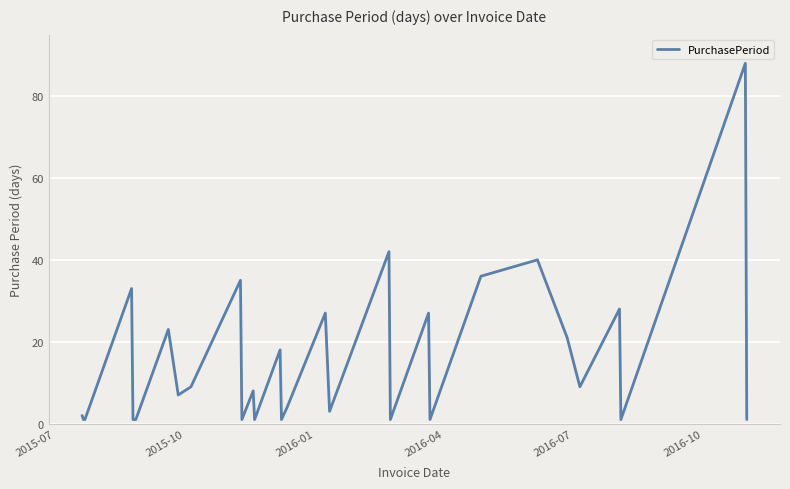

What is the maximum value shown in the chart?

88